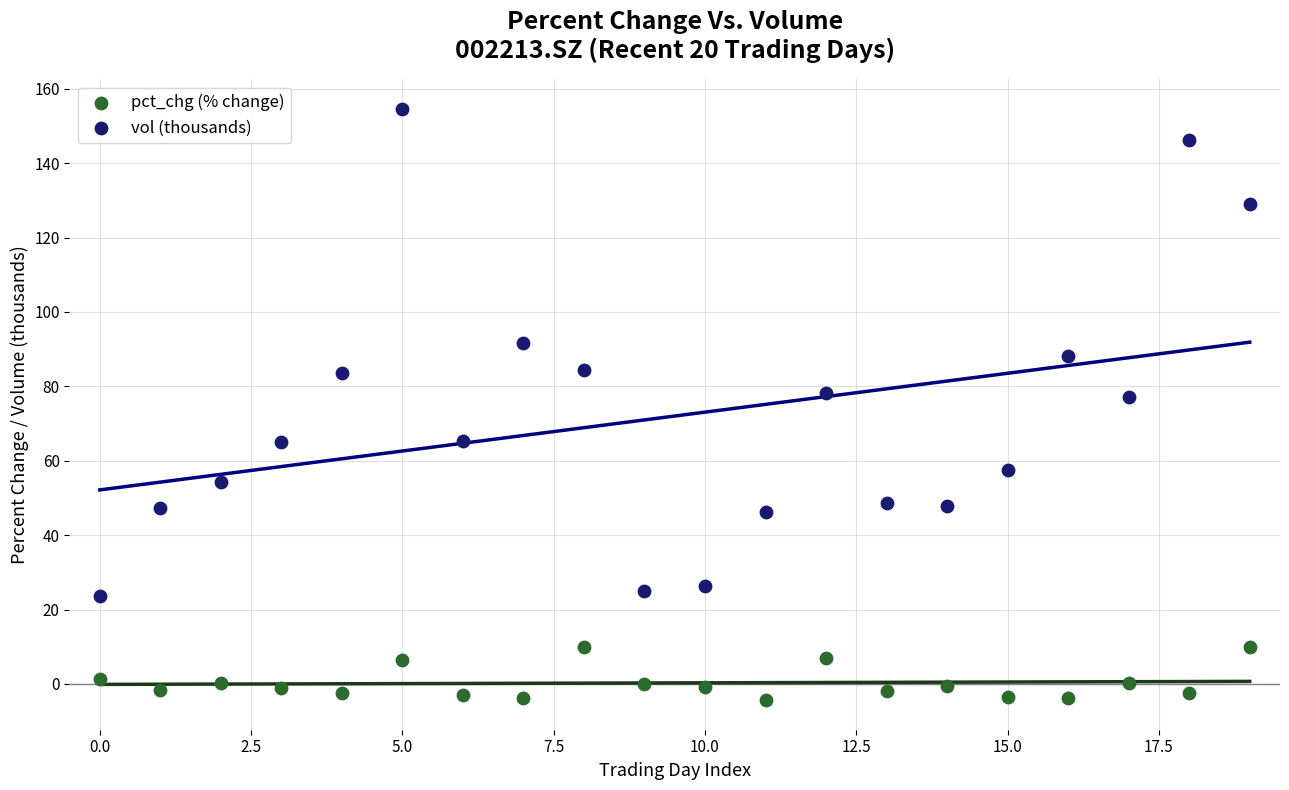

Which series reaches the maximum Y coordinate?

vol (thousands)